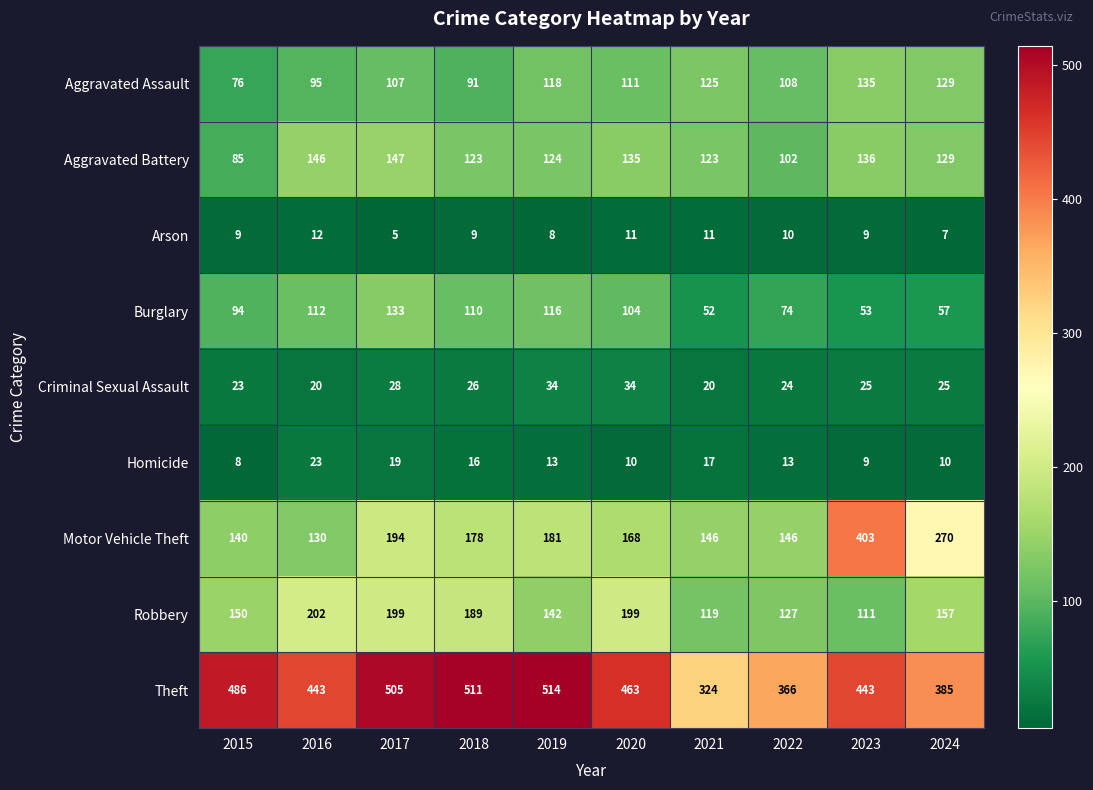

Read the Robbery value at 2019.

142